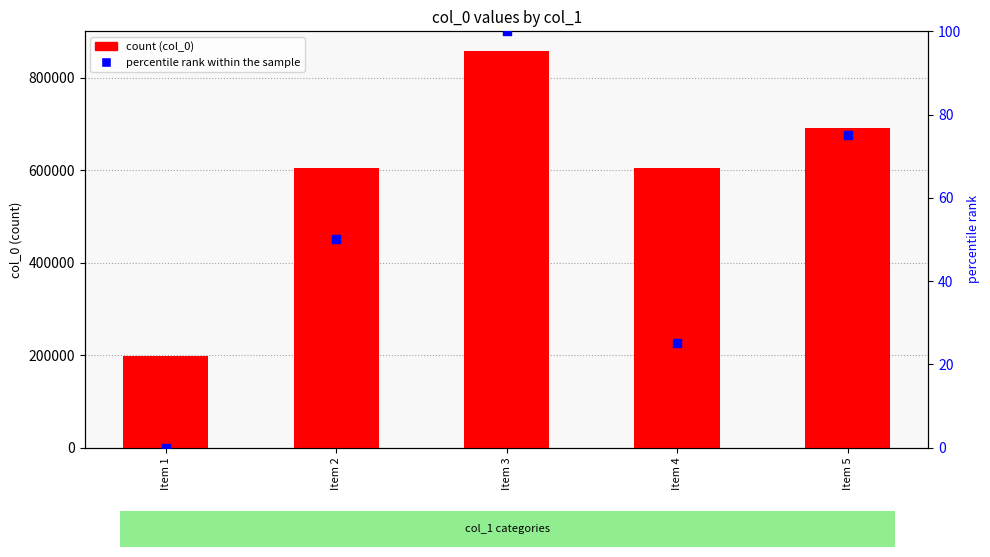

At how many categories does at least one series exceed 784878?

1